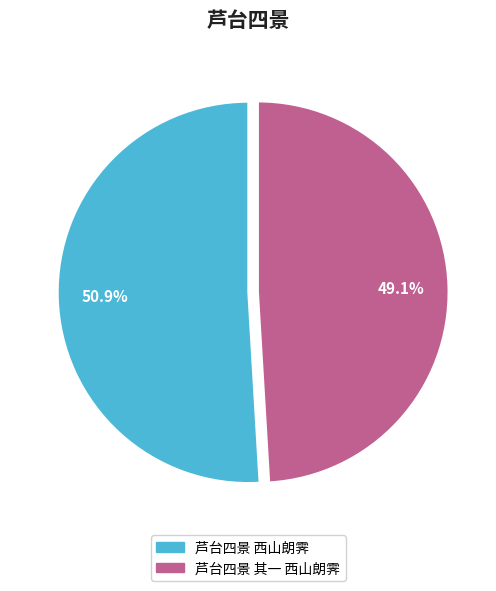

Is 芦台四景 西山朗霁 the majority of the pie?

Yes